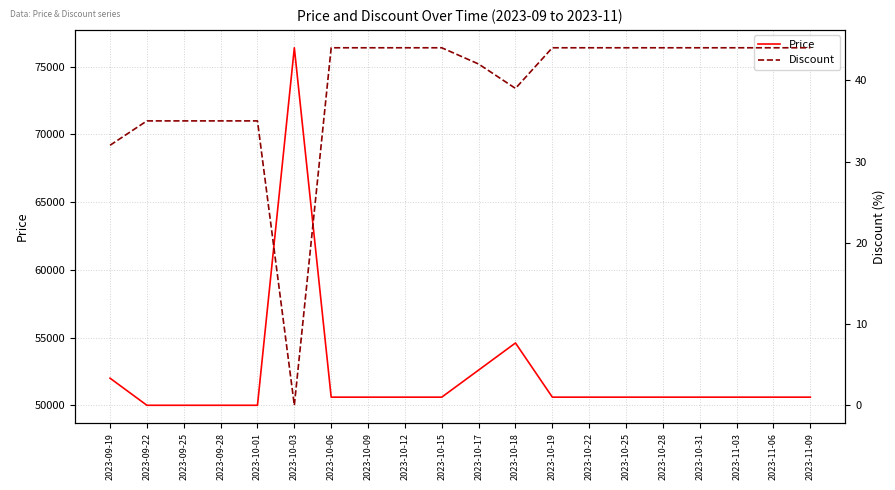

Is the value of Price at 2023-11-03 greater than the value of Discount at 2023-10-19?

Yes